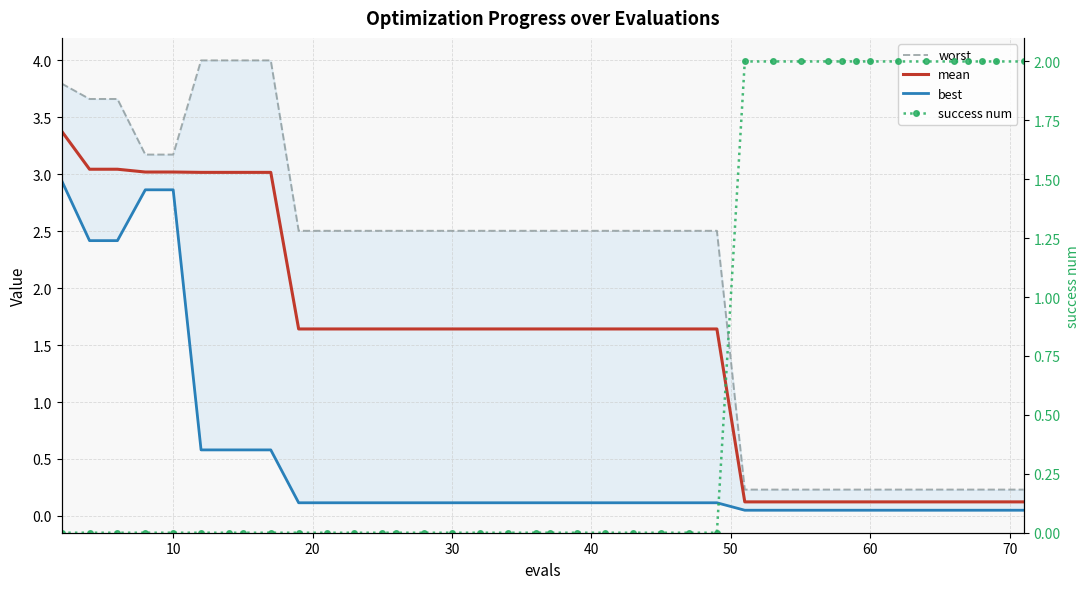

True or false: worst and best cross at least once.

False